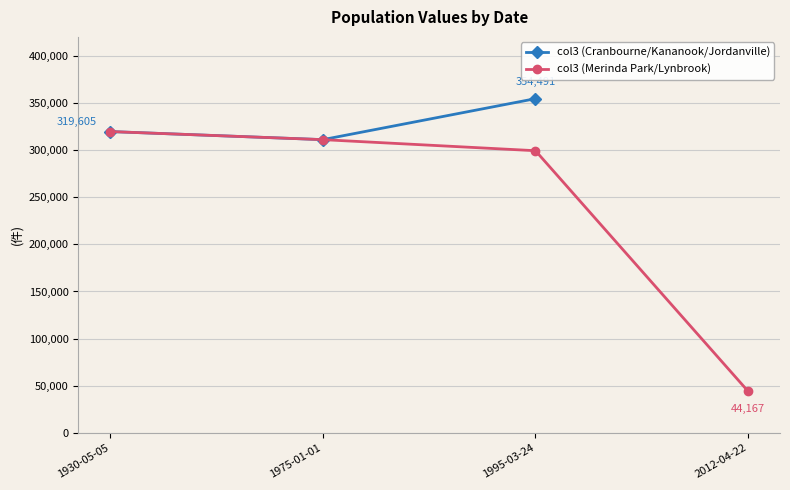

How many col3 (Cranbourne/Kananook/Jordanville) values are between 311036 and 354491?

3